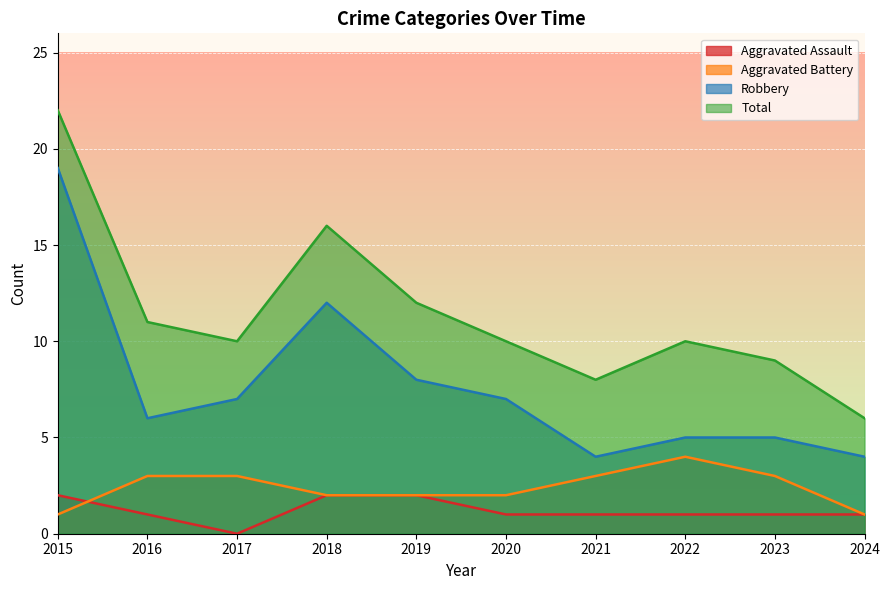

True or false: Robbery has a value of 13 at 2019.

False